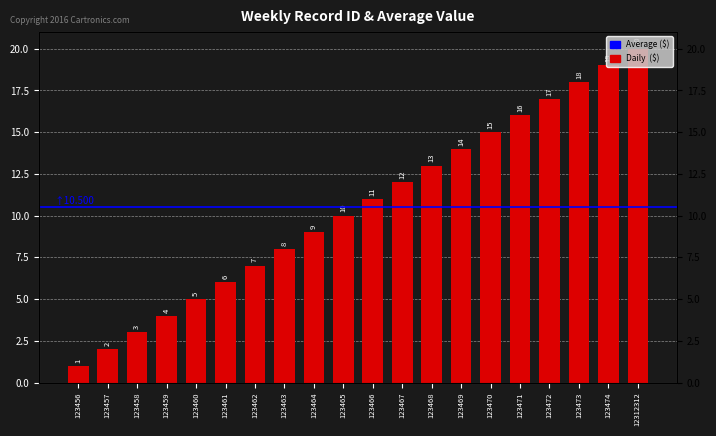

Approximately how many times larger is the value at 123473 compared to 123465?

1.8